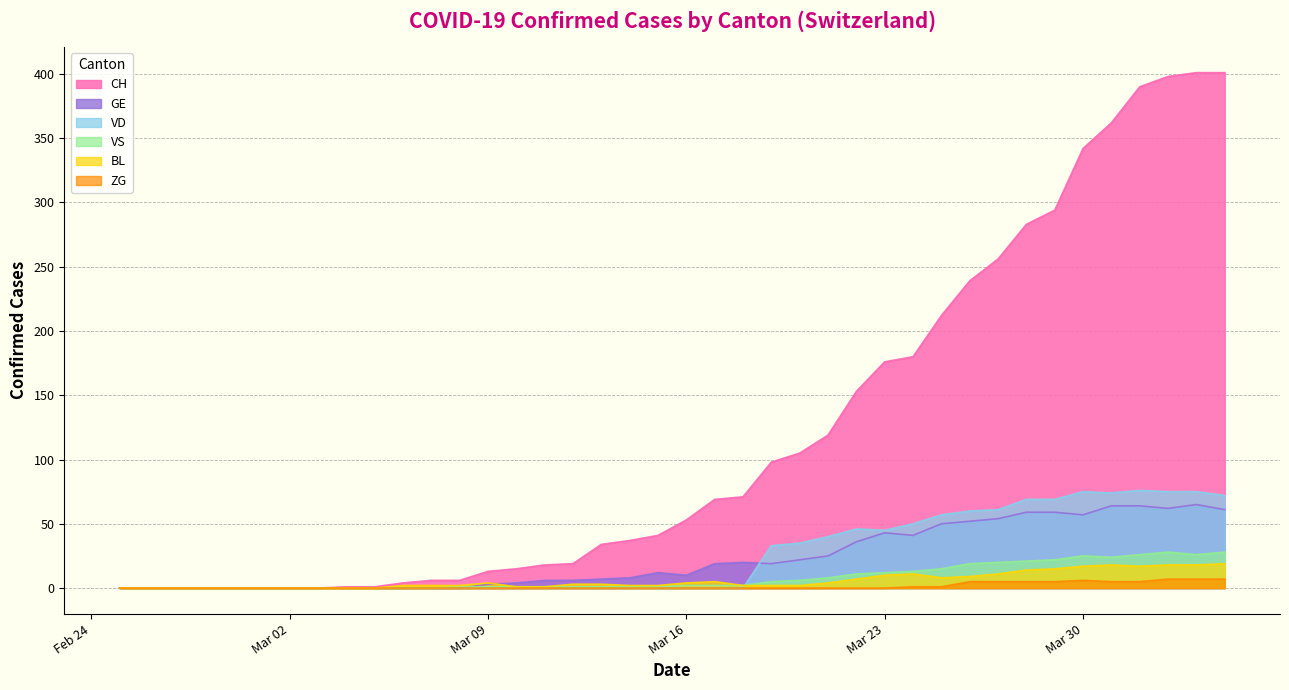

How many lines are shown in the chart?

6